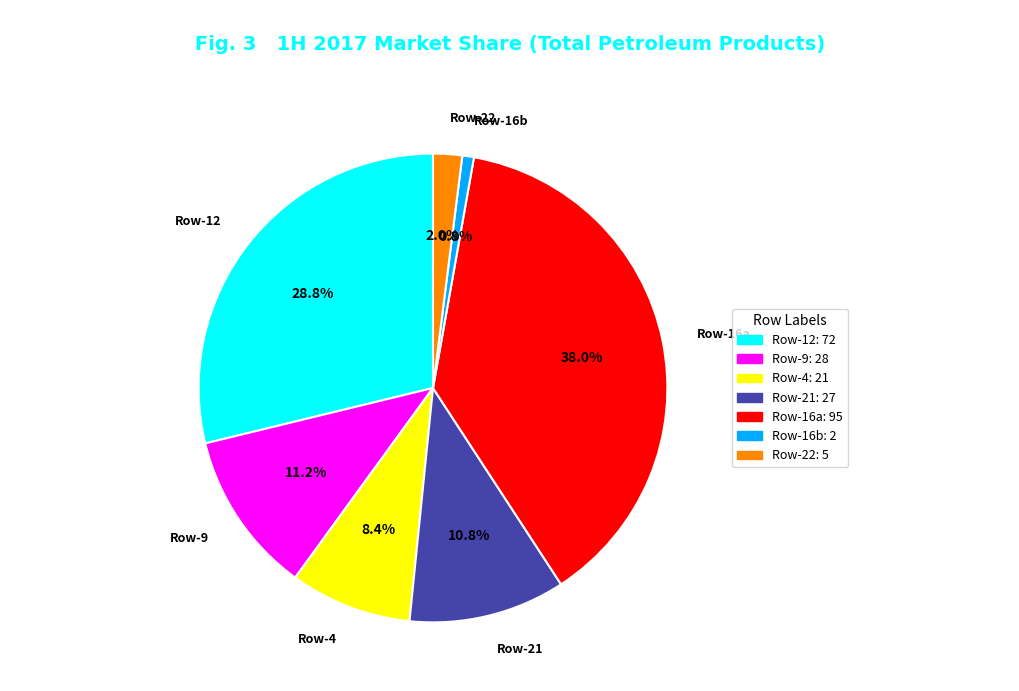

Between Row-21 and Row-22, which is larger?

Row-21